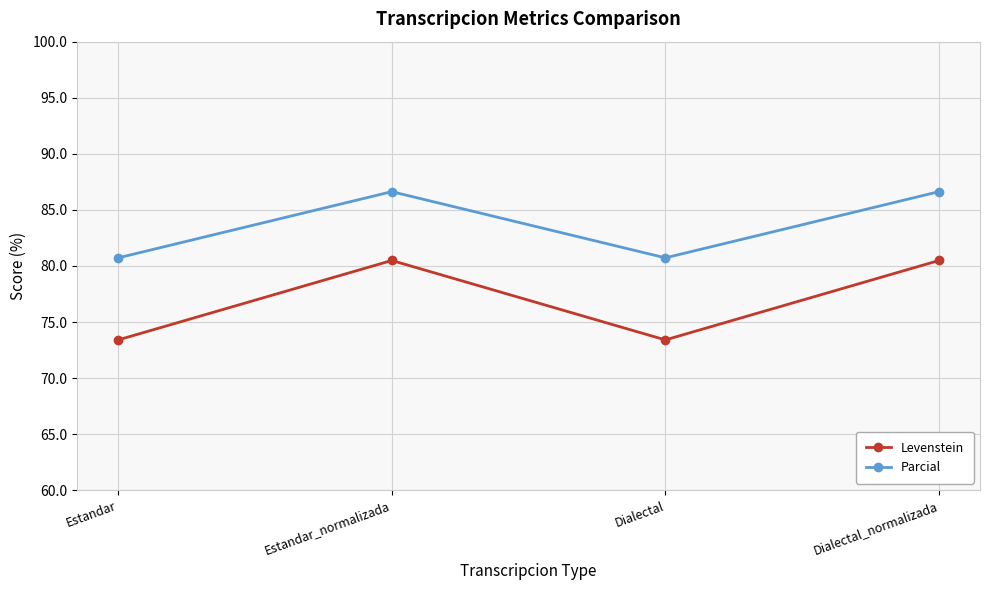

Where is the first local minimum for Levenstein?

Dialectal